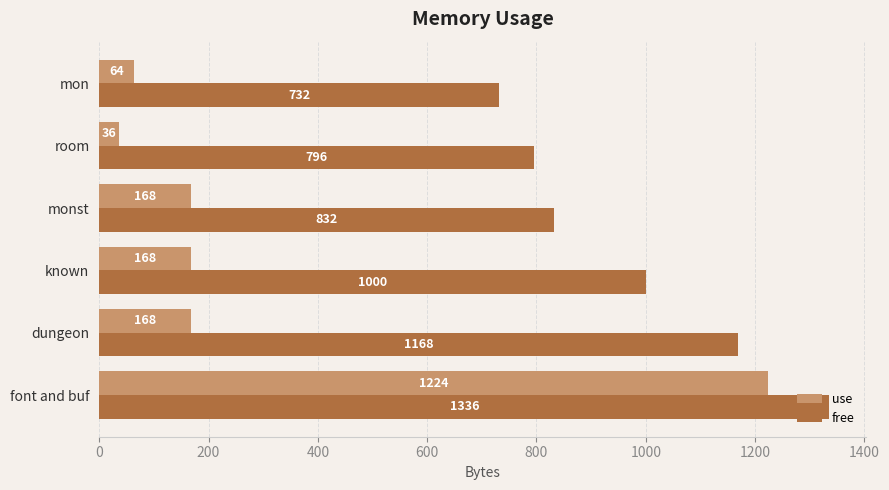

How many data points in use are less than 168?

2